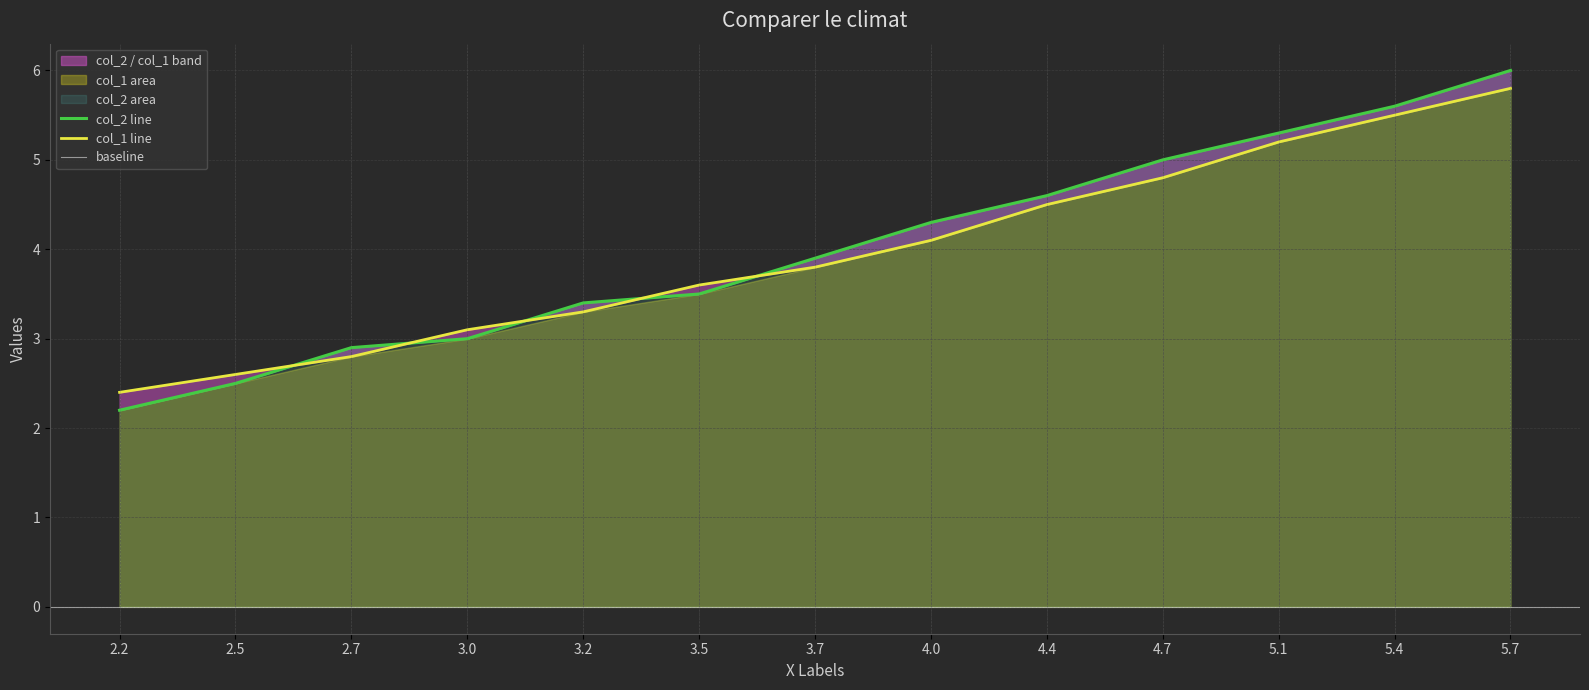

What is the difference between the maximum and minimum values in the col_1 series?

3.4